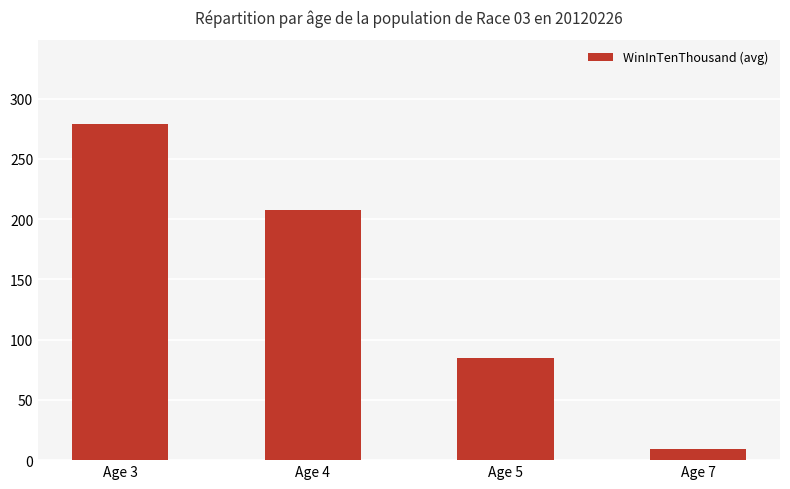

What is the minimum value shown in the chart?

9.0